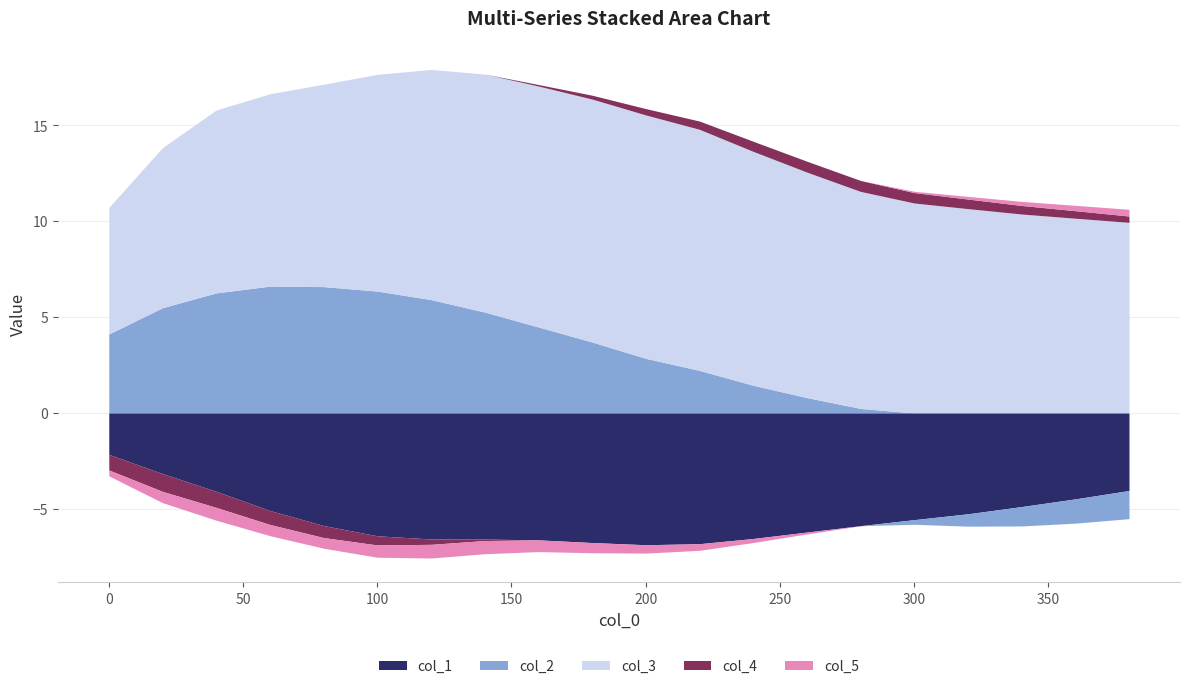

Where is the first local minimum for col_1?

200